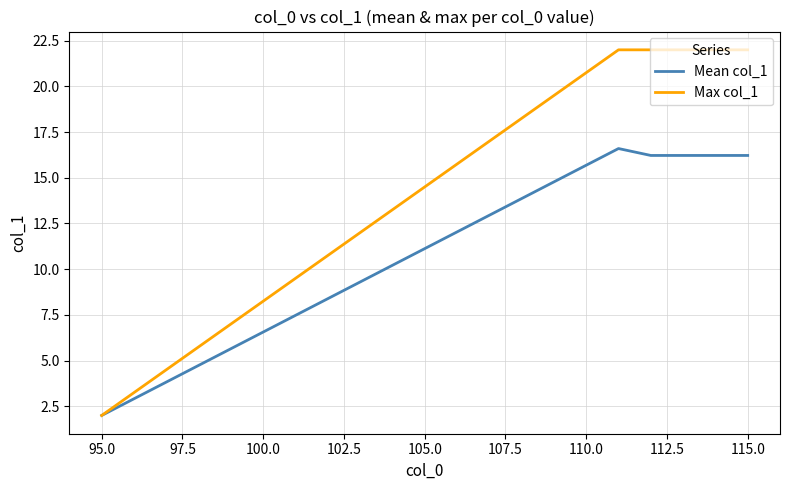

Which series has the largest range (max minus min)?

Max col_1